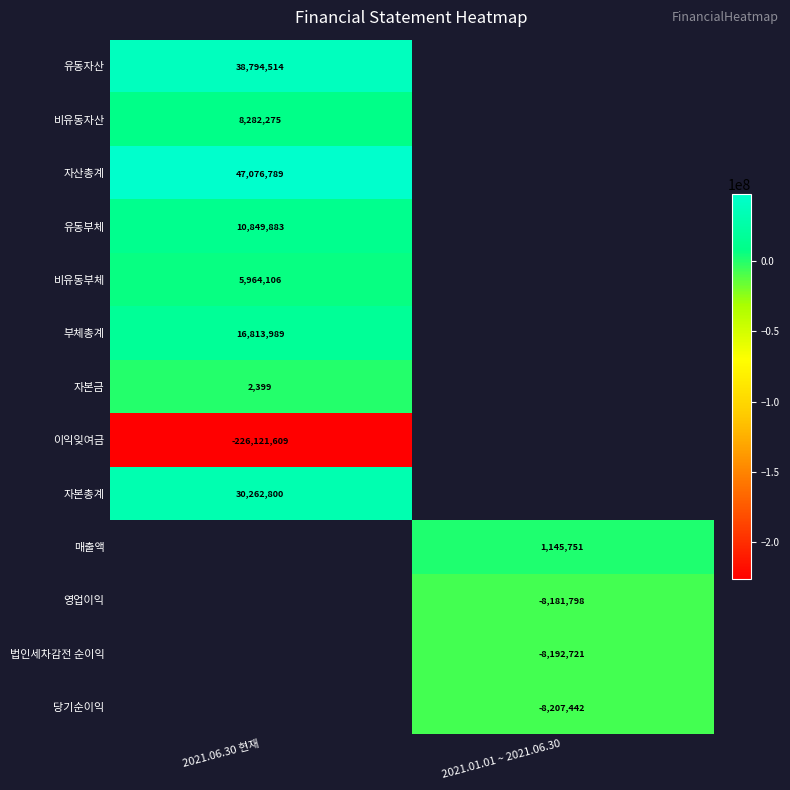

True or false: 부체총계 has a value of 8954257 at 2021.06.30 현재.

False